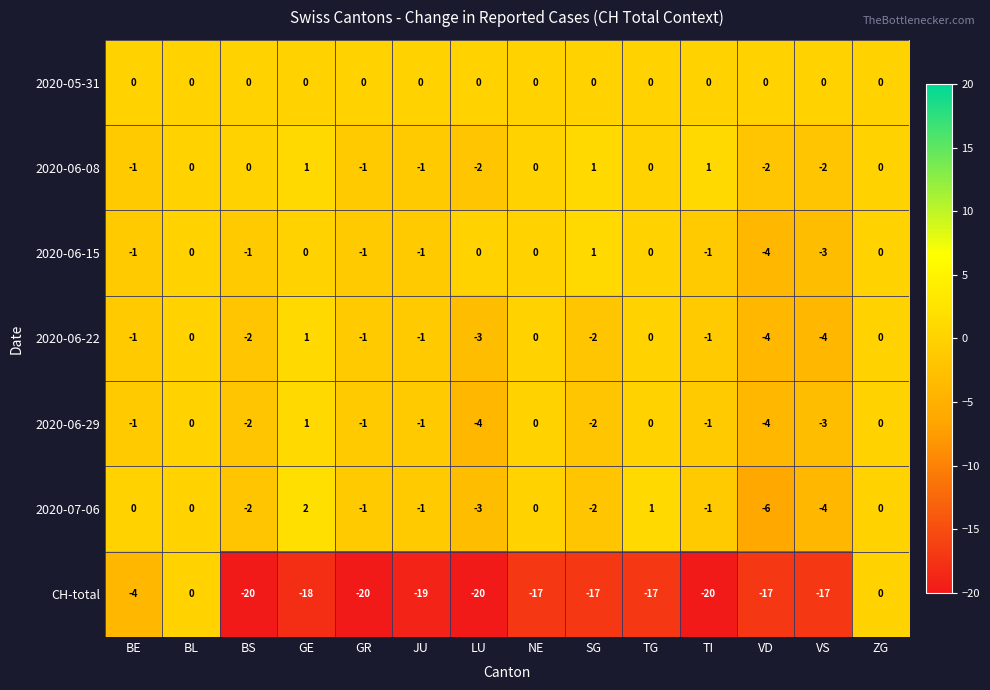

Which series has the largest total across all categories?

2020-05-31